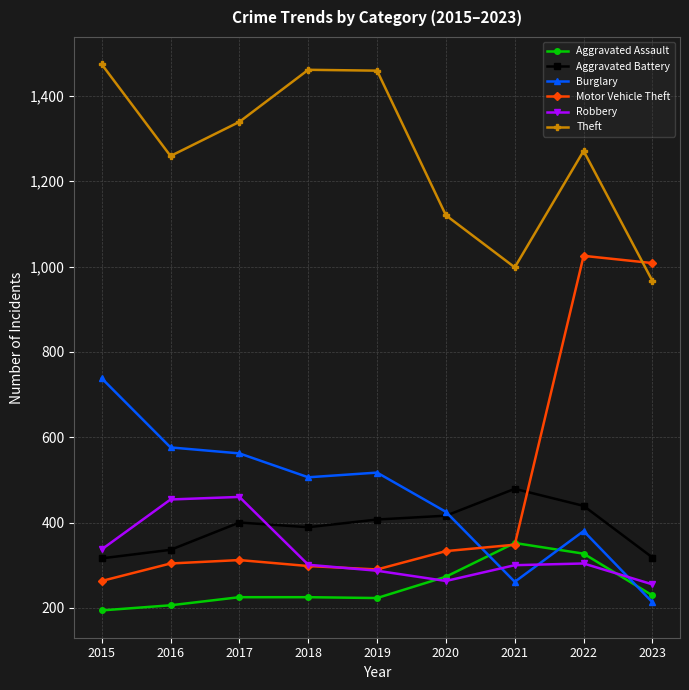

True or false: Aggravated Battery and Theft cross at least once.

False